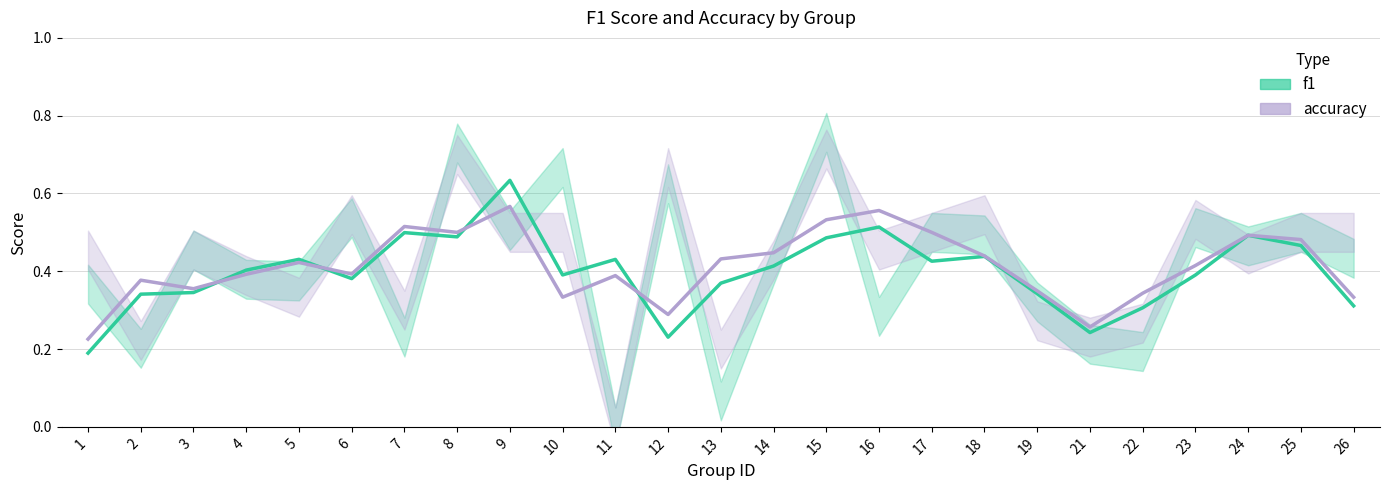

Is the value of f1 at 23 greater than the value of accuracy at 23?

No